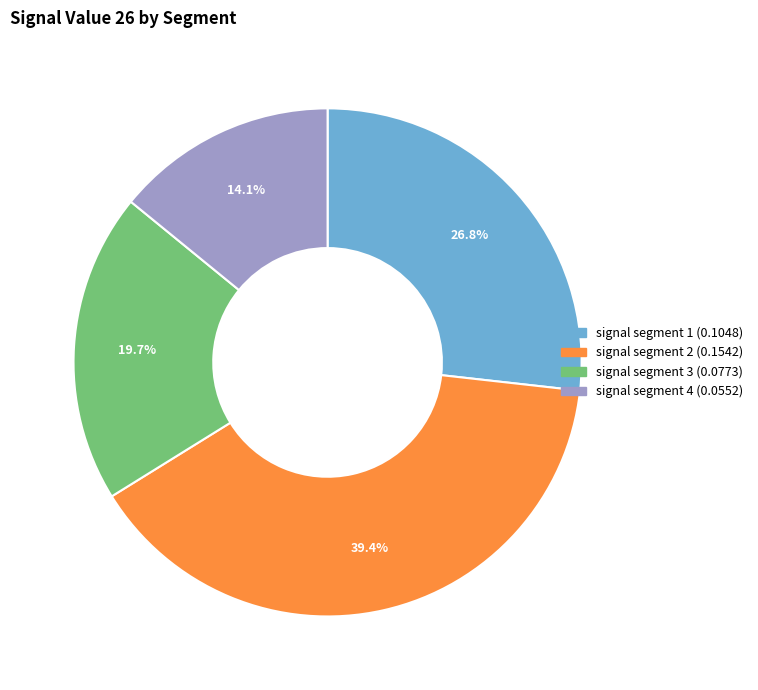

Is there any slice that represents more than half of the pie?

No